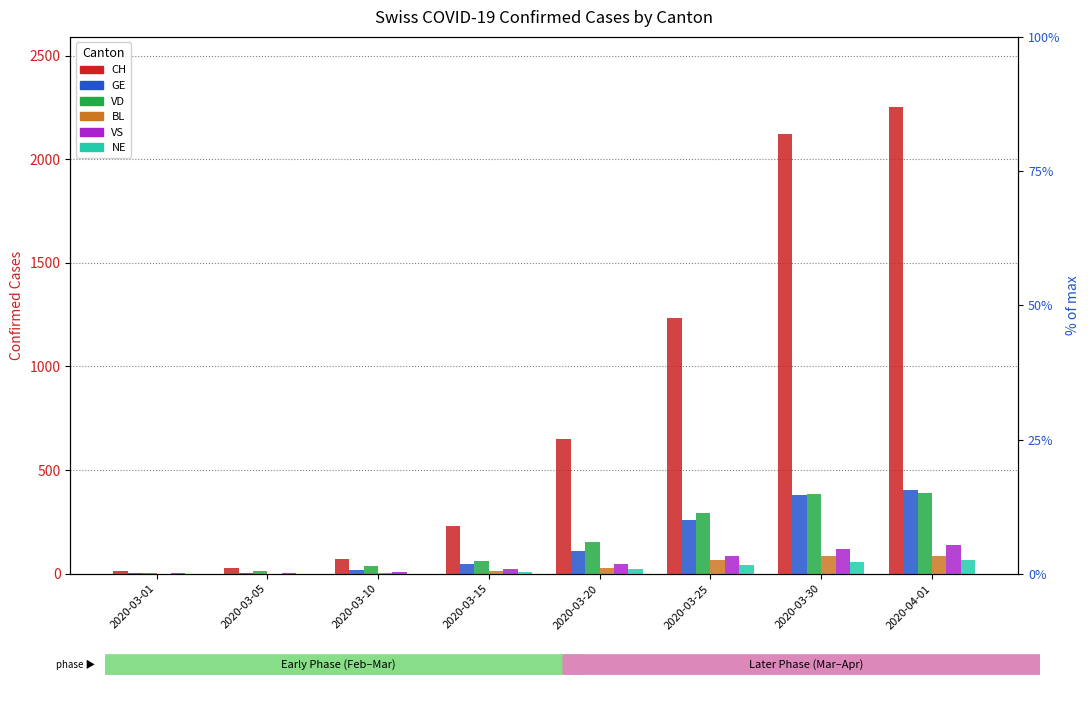

What is the difference between the second highest and minimum values in the BL series?

85